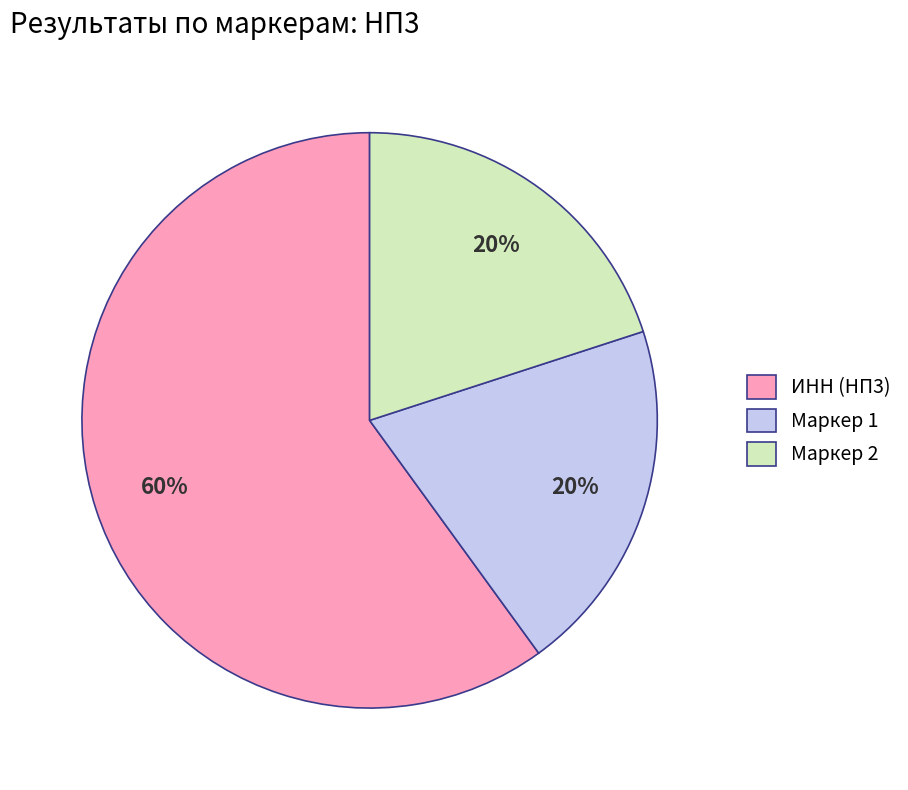

Which category has the biggest portion of the pie?

ИНН (НП3)